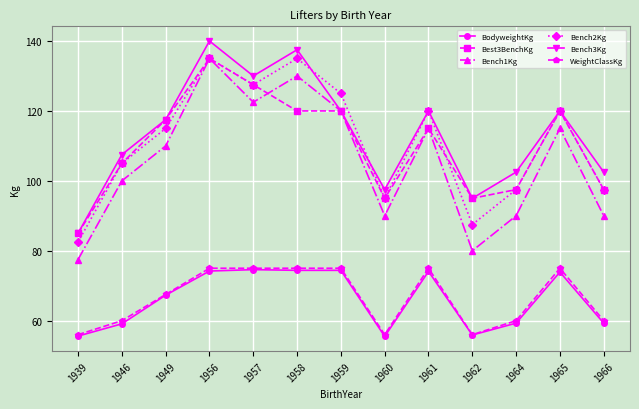

Is it true that Best3BenchKg equals 95.0 at 1962?

True